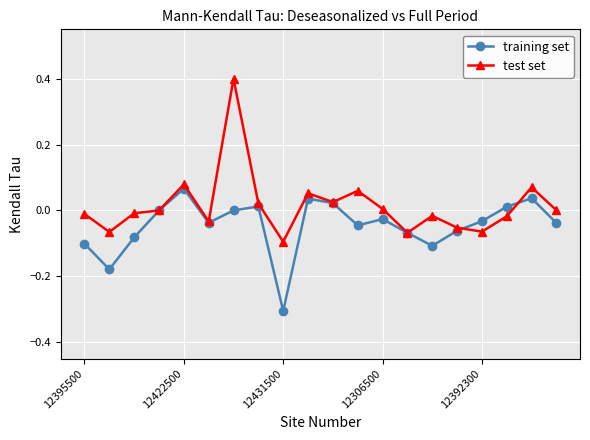

What is the maximum value for test set?

0.4